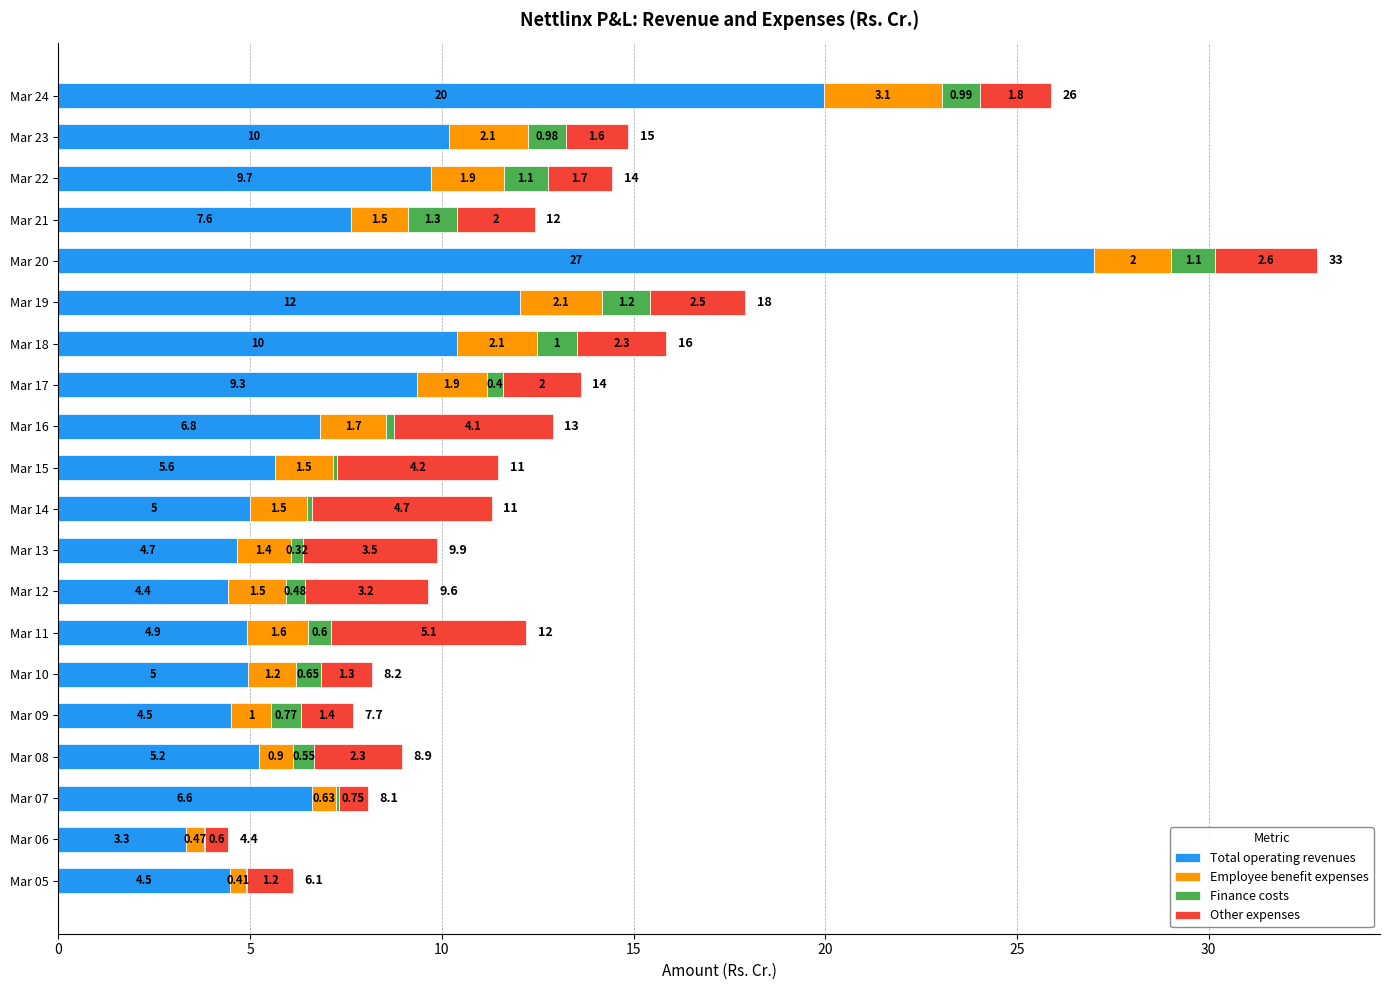

At which category is the sum across all series the highest?

Mar 20